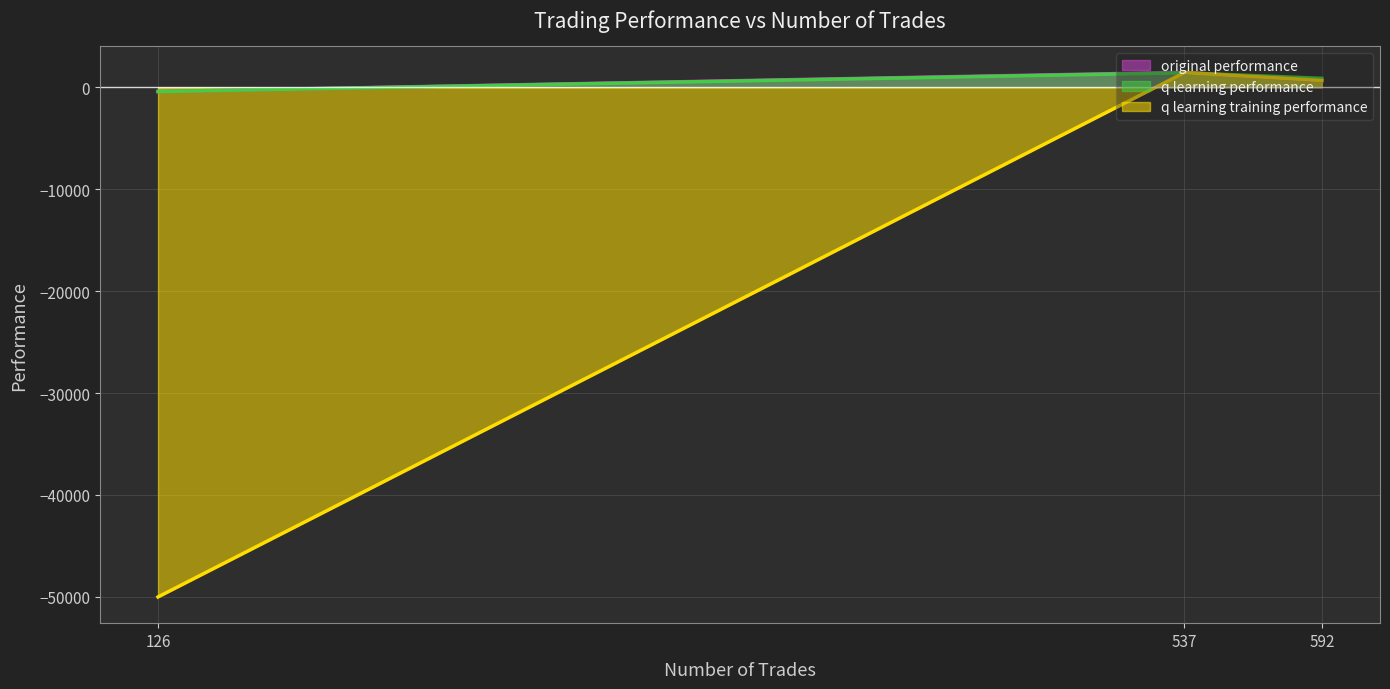

What is the average value of the q learning training performance series?

-15968.5